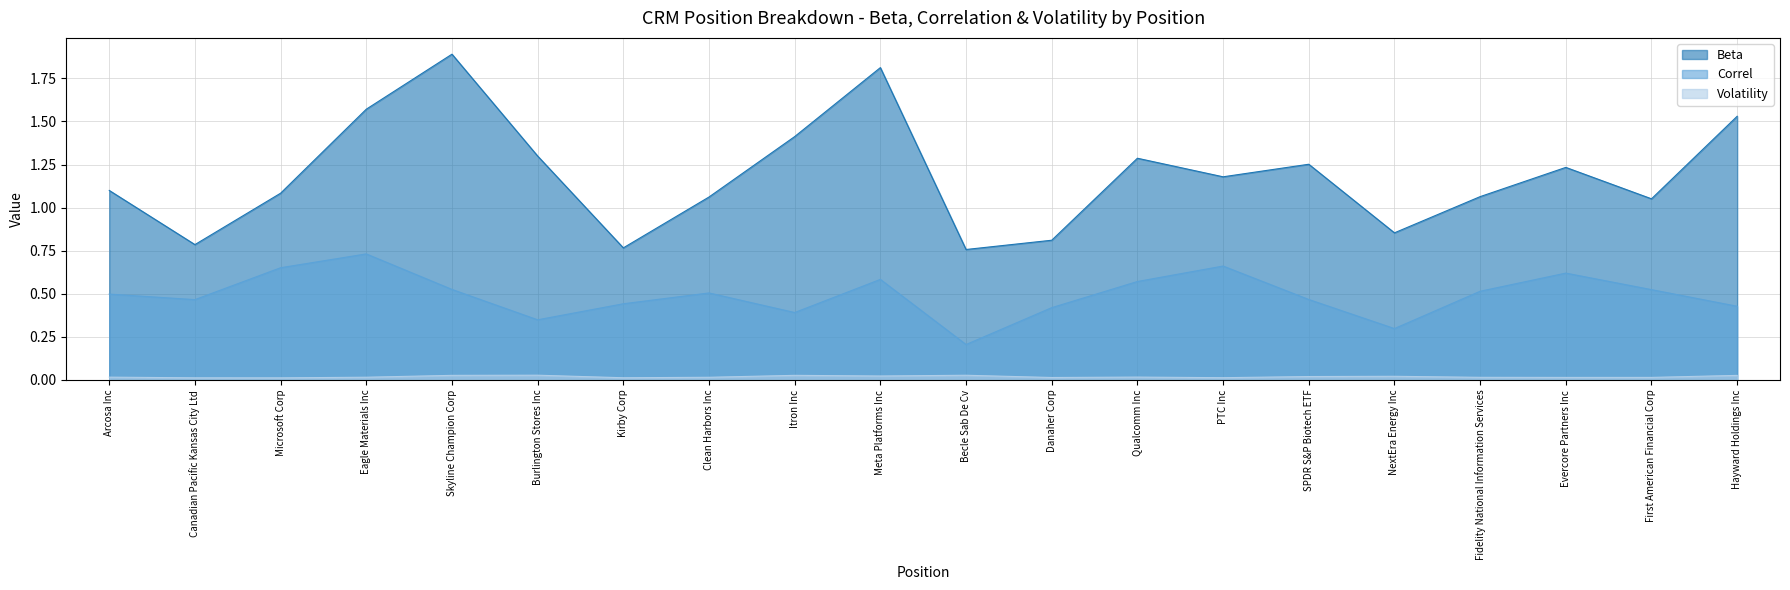

True or false: Correl has a value of 0.5 at SPDR S&P Biotech ETF.

True